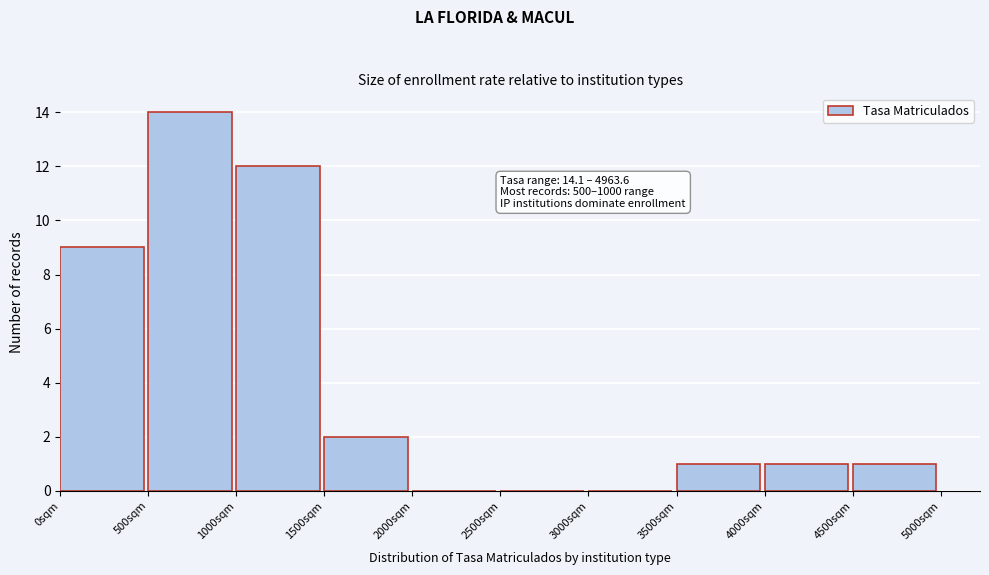

Over which range of the x-axis is the bar tallest?

500 to 1000